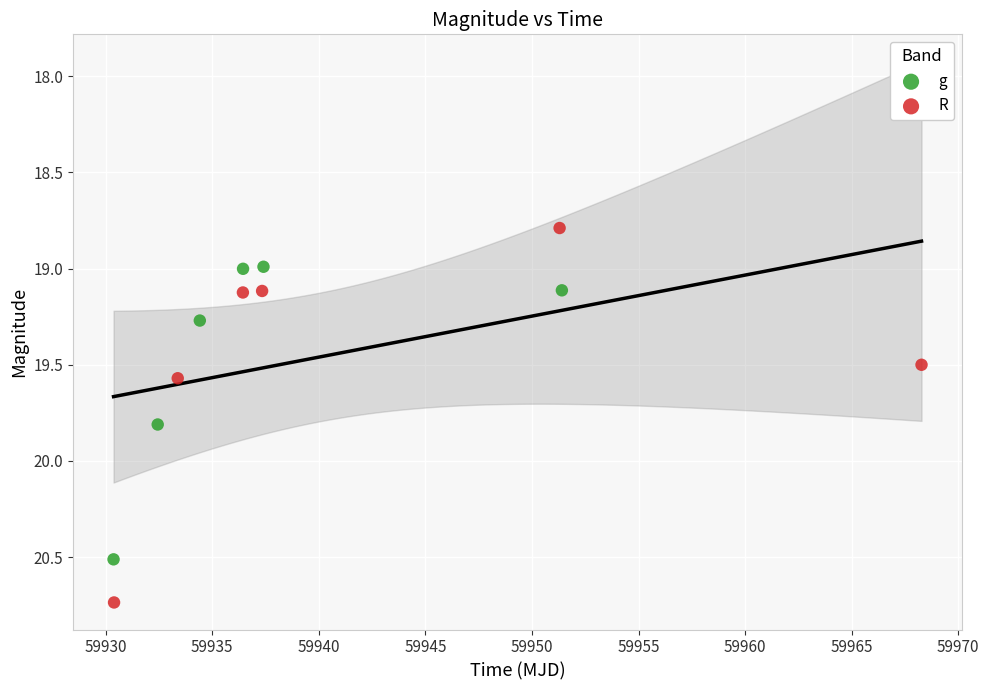

Which series contains the highest Y value?

R